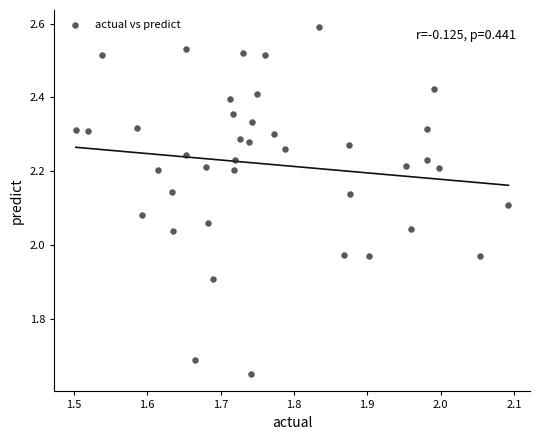

What is the range of Y values (max minus min)?

0.9